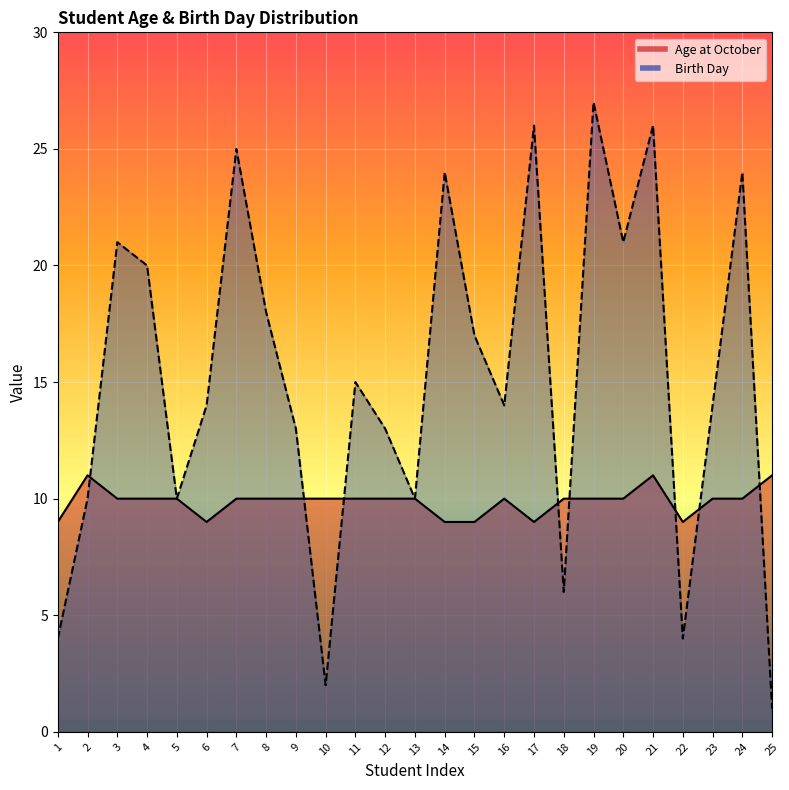

Reading right to left, transcribe all the data shown in this chart.

Age at October: 25=11	24=10	23=10	22=9	21=11	20=10	19=10	18=10	17=9	16=10	15=9	14=9	13=10	12=10	11=10	10=10	9=10	8=10	7=10	6=9	5=10	4=10	3=10	2=11	1=9
Birth Day: 25=1	24=24	23=14	22=4	21=26	20=21	19=27	18=6	17=26	16=14	15=17	14=24	13=10	12=13	11=15	10=2	9=13	8=18	7=25	6=14	5=10	4=20	3=21	2=10	1=4